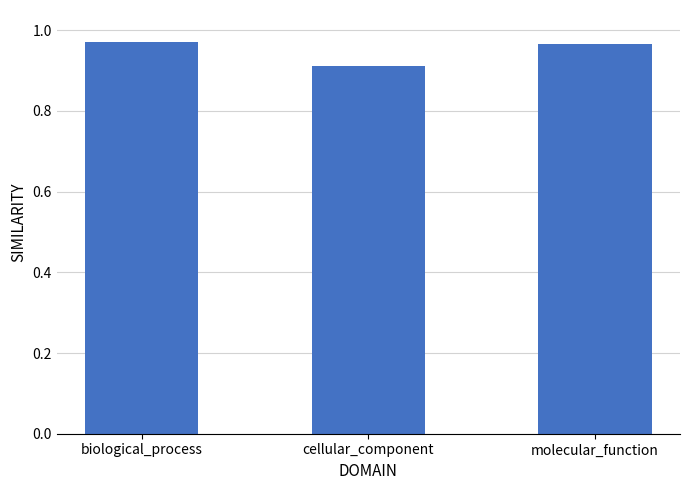

Which label corresponds to the smallest value in the chart?

cellular_component